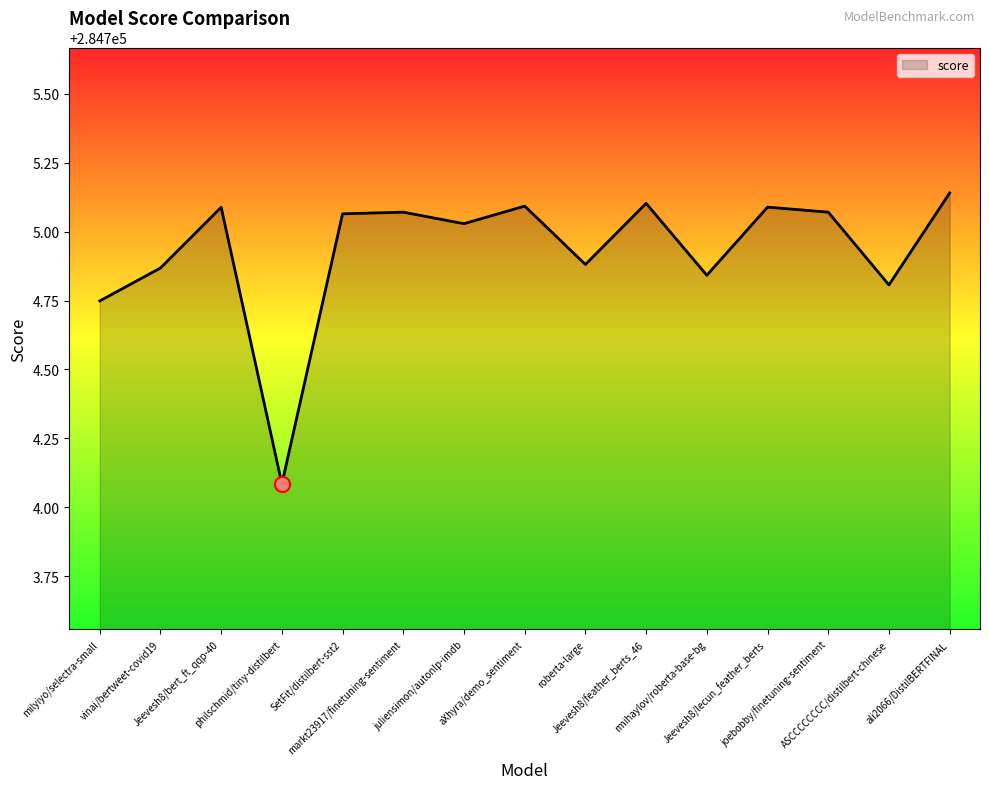

What is the change in value from juliensimon/autonlp-imdb to ASCCCCCCCC/distilbert-chinese?

-0.2